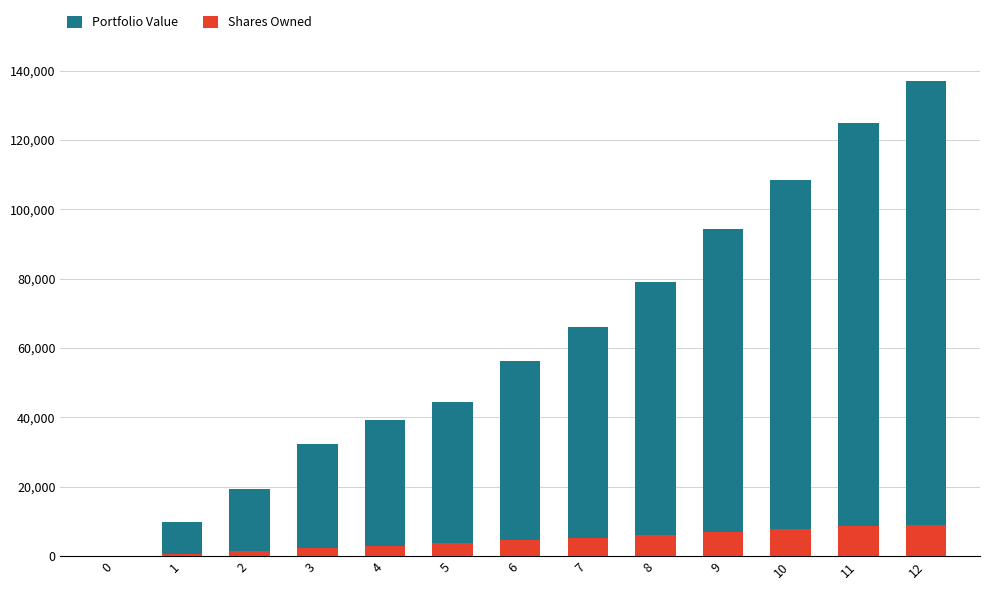

How many data points in Shares Owned are above 4523?

7